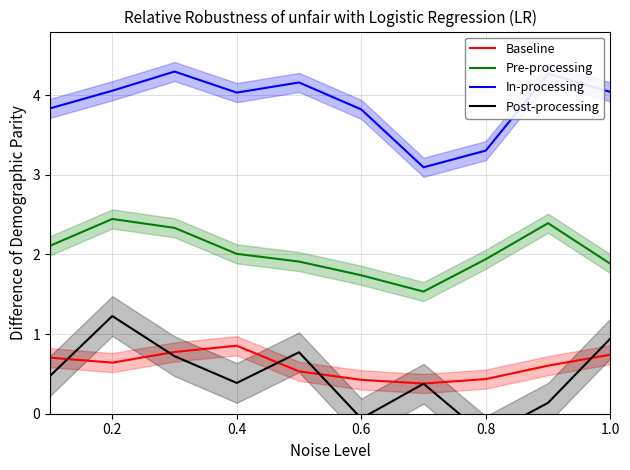

In In-processing, how many points are higher than both neighbors (excluding endpoints)?

3